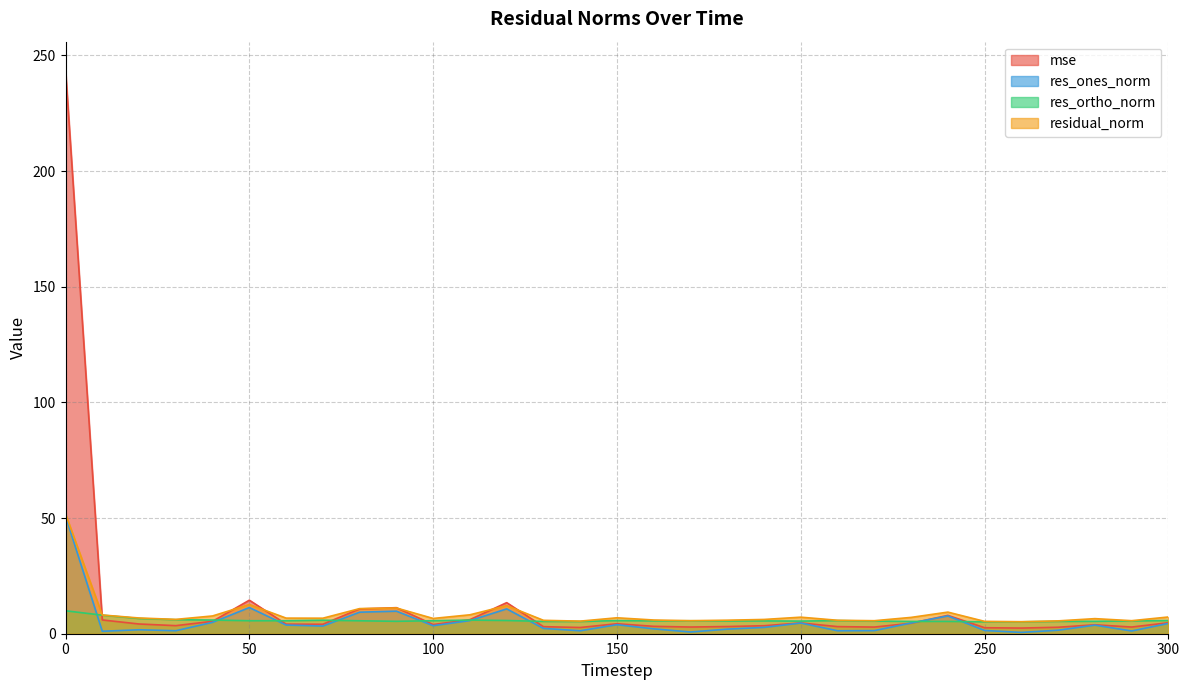

Which label corresponds to the smallest value in the chart?

260